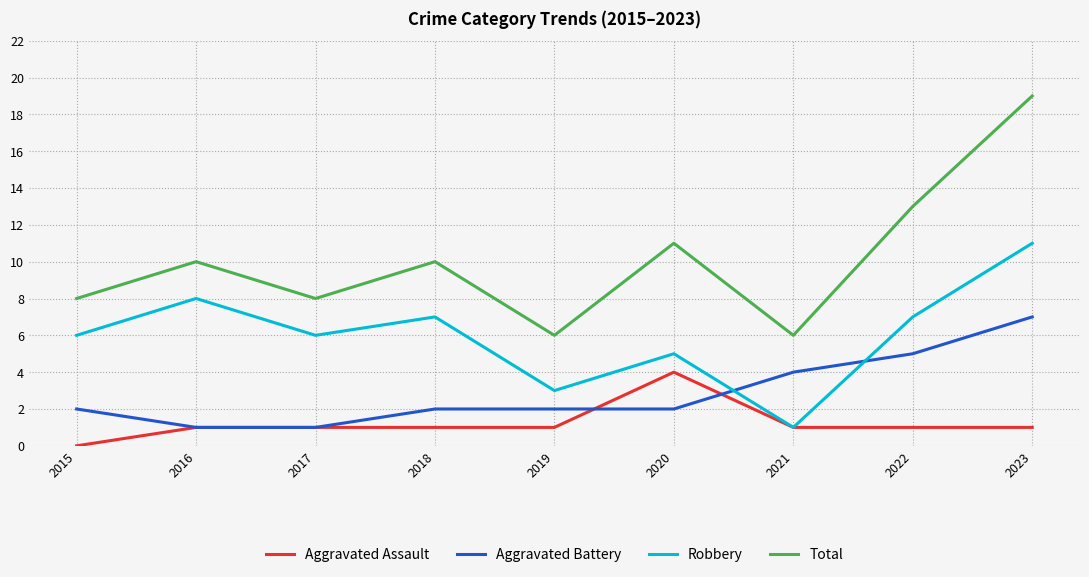

True or false: Total and Aggravated Battery intersect in this chart.

False